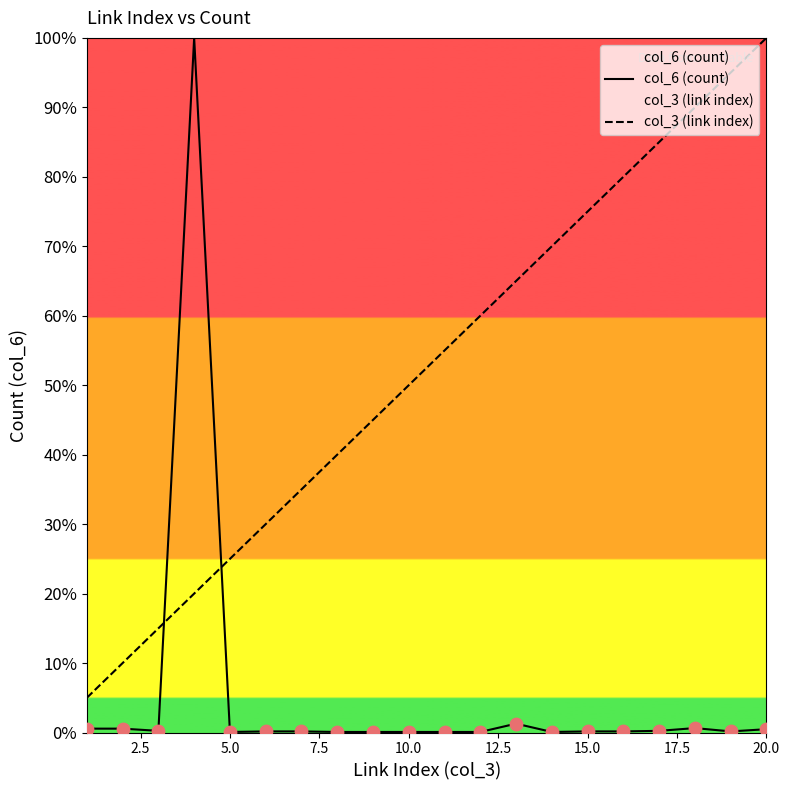

At how many categories does at least one series exceed 52?

11